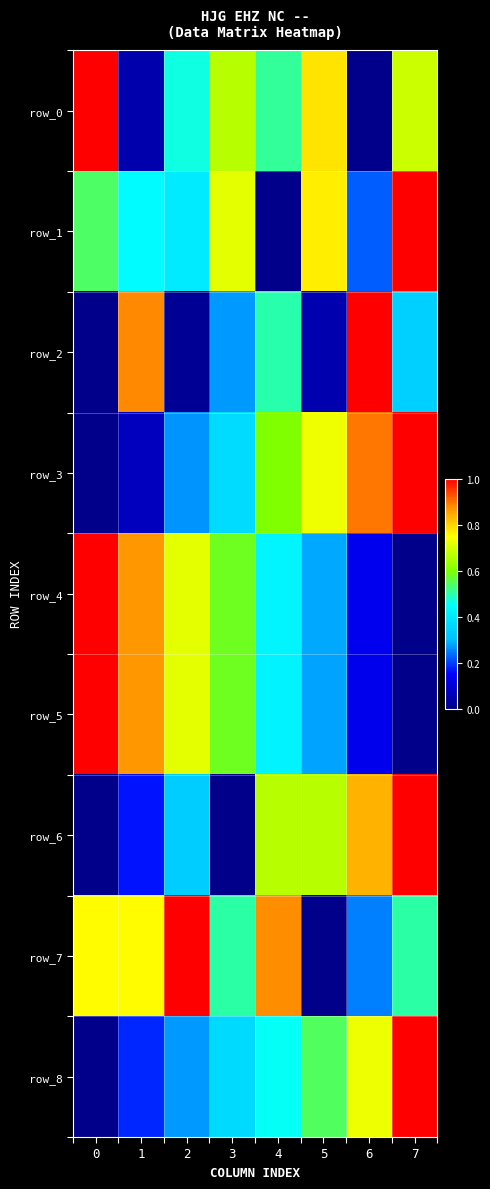

At which category is the sum across all series the highest?

7